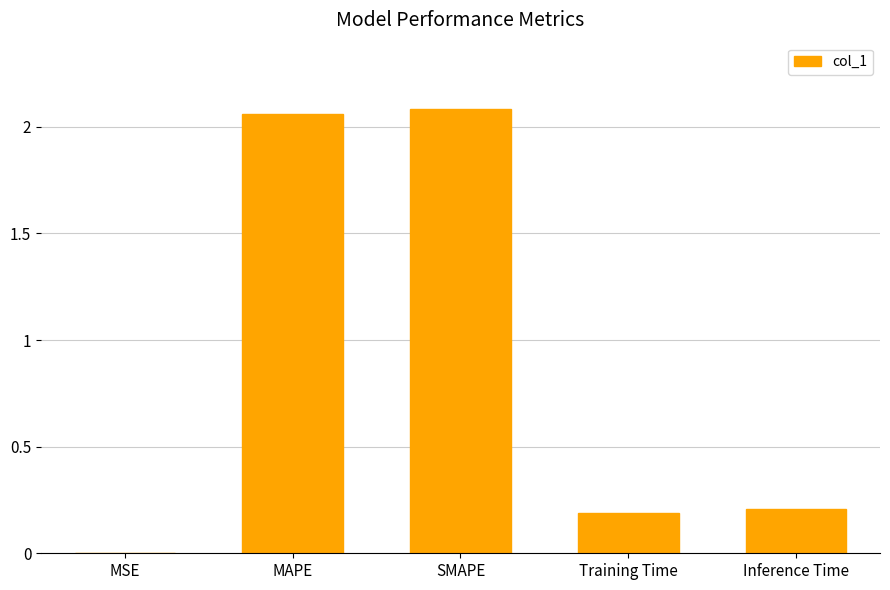

What is the sum of the values at Inference Time and SMAPE?

2.3